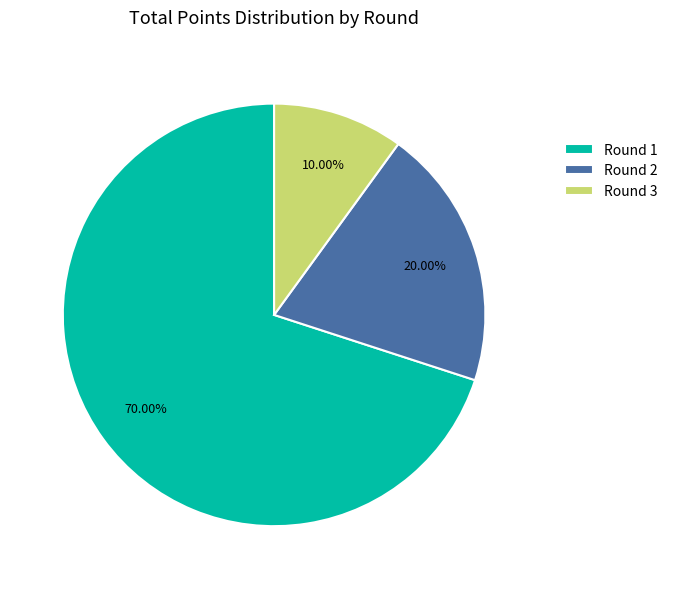

What is the ratio of the value at Round 2 to the value at Round 1?

0.3